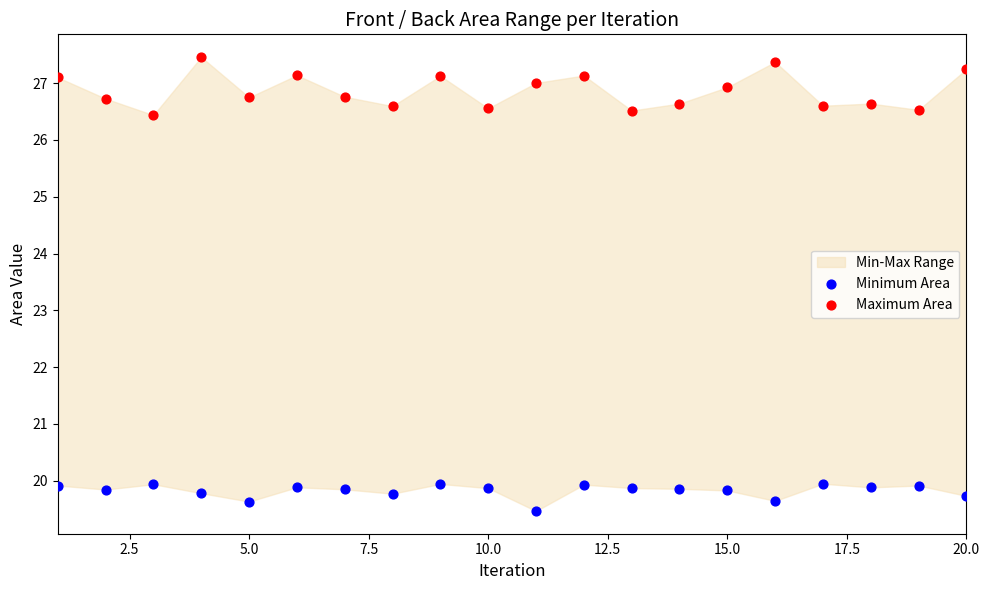

Which series has the widest spread of Y values?

Maximum Area